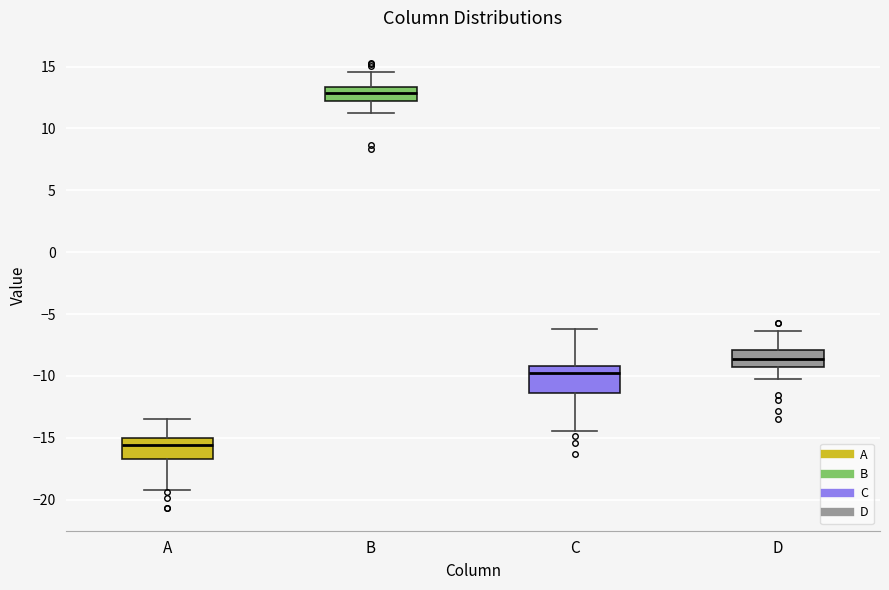

Where is the upper edge of the box for B on the y-axis? The values are not printed on the chart, so give them approximately, as read against the axis.

13.5